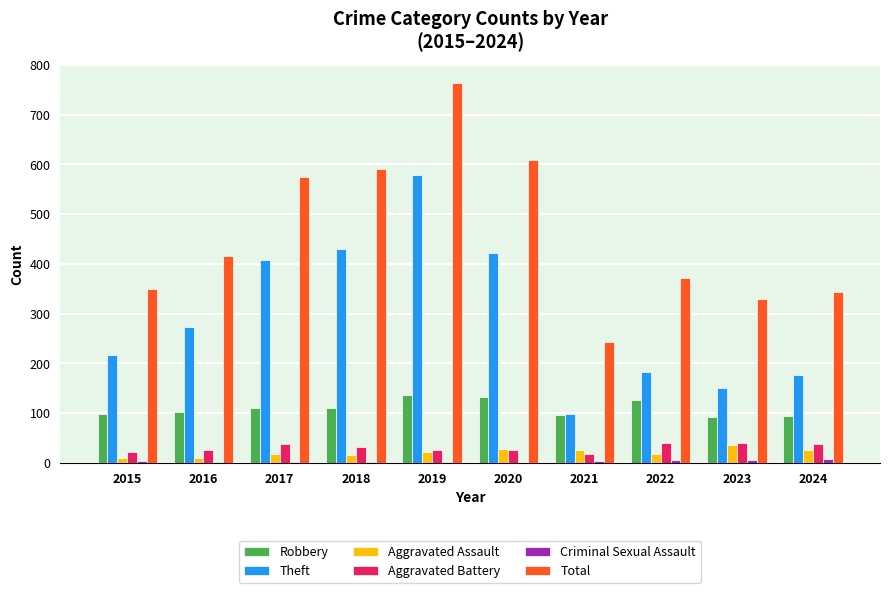

Which series has the largest total across all categories?

Total